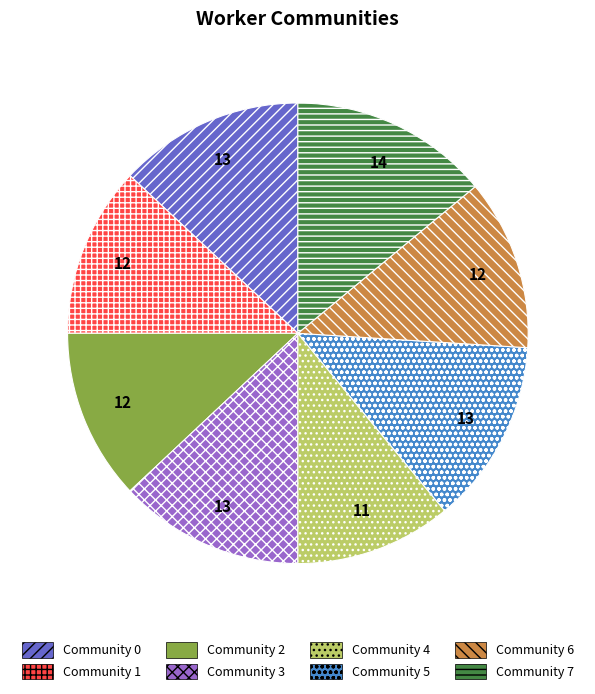

Does any single category account for the majority?

No